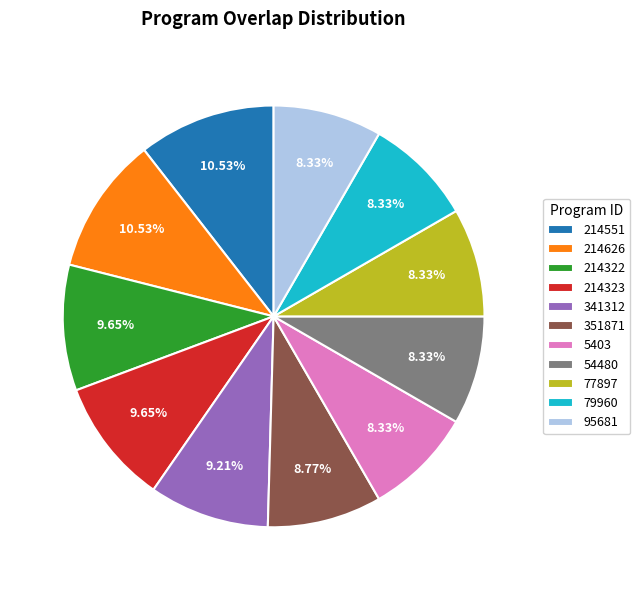

To the nearest percent, what is the average slice percentage?

9%